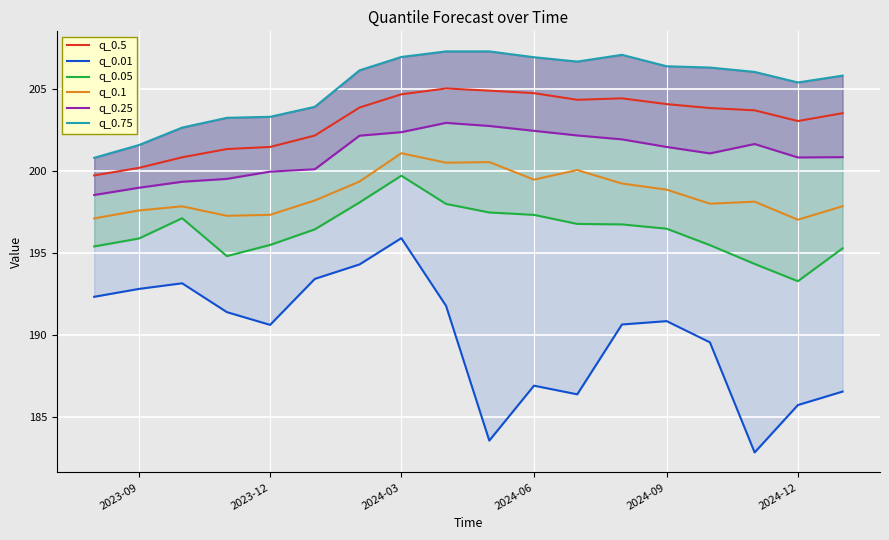

What is the highest value of the q_0.1 series?

201.1